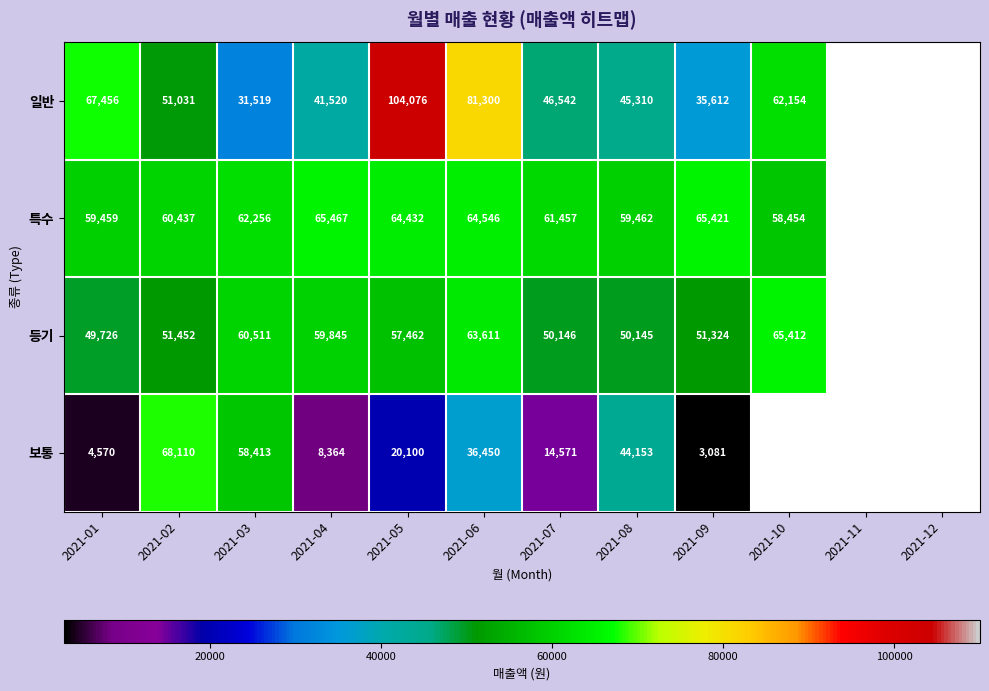

Is the value of 보통 at 2021-05 greater than the value of 특수 at 2021-08?

No